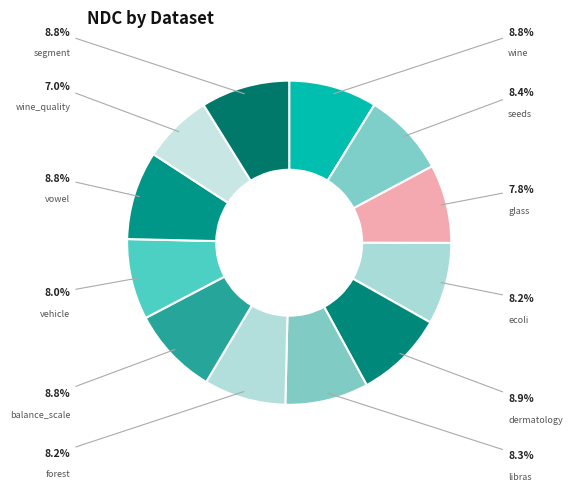

What portion of the pie excludes libras?

91.7%